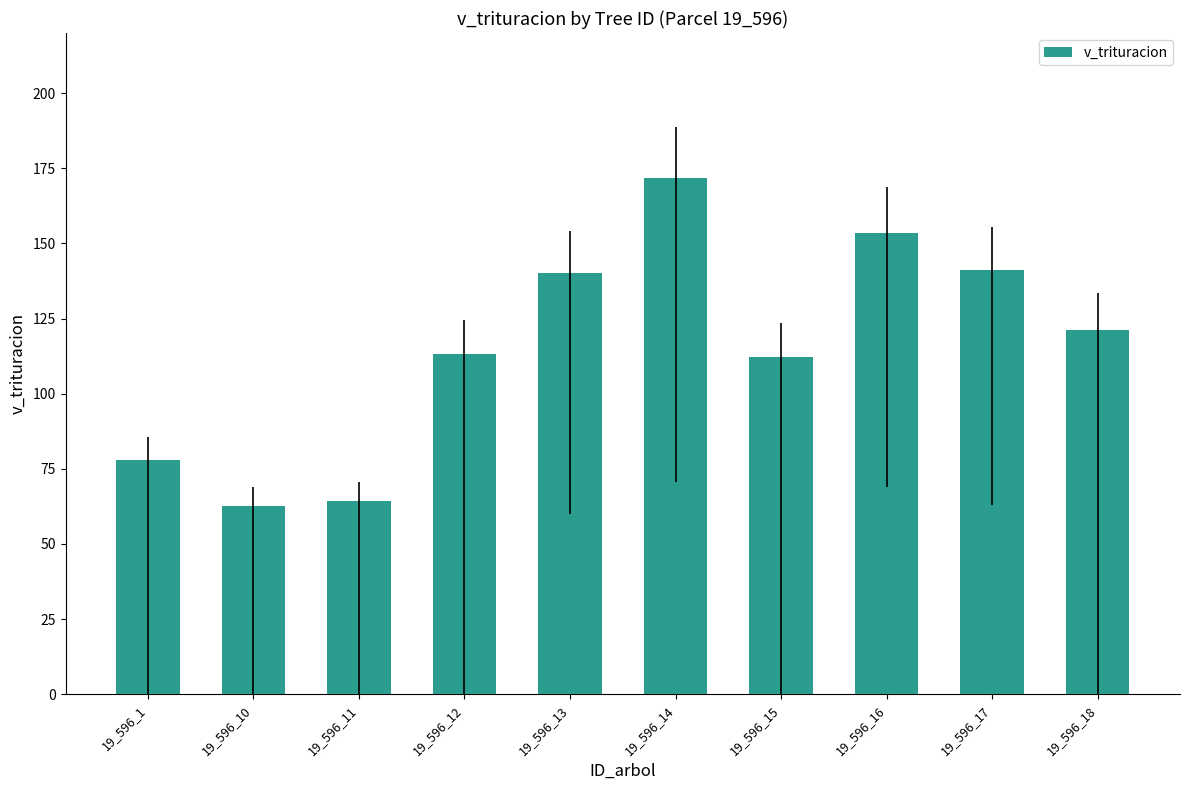

Reading left to right, what are all the values shown in this chart?

77.8	62.7	64.2	113.2	140.0	171.7	112.2	153.5	141.2	121.3